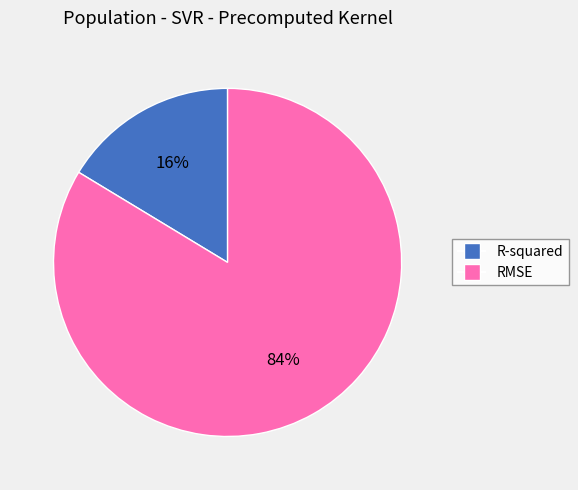

What percentage is the R-squared slice, to the nearest percent?

16%